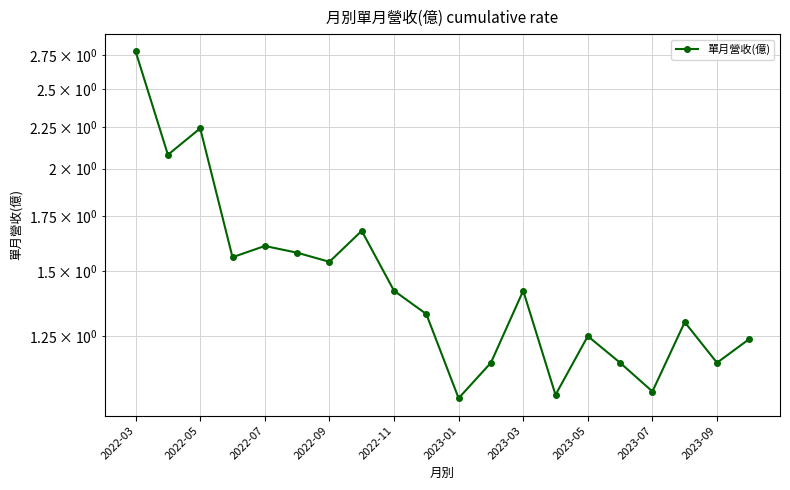

Between 2022-11 and 2023-09, which is larger?

2022-11